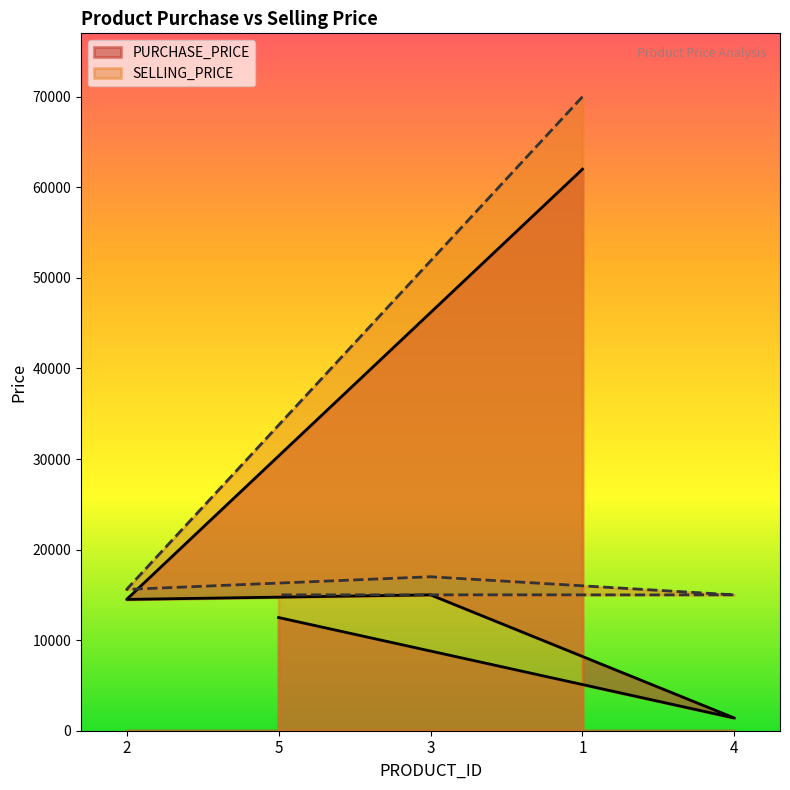

How many distinct data groups are displayed?

2